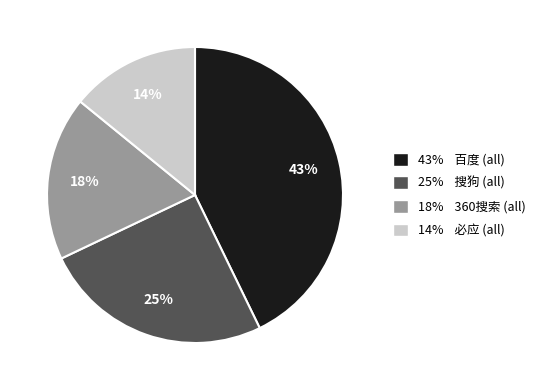

Does any single category account for the majority?

No